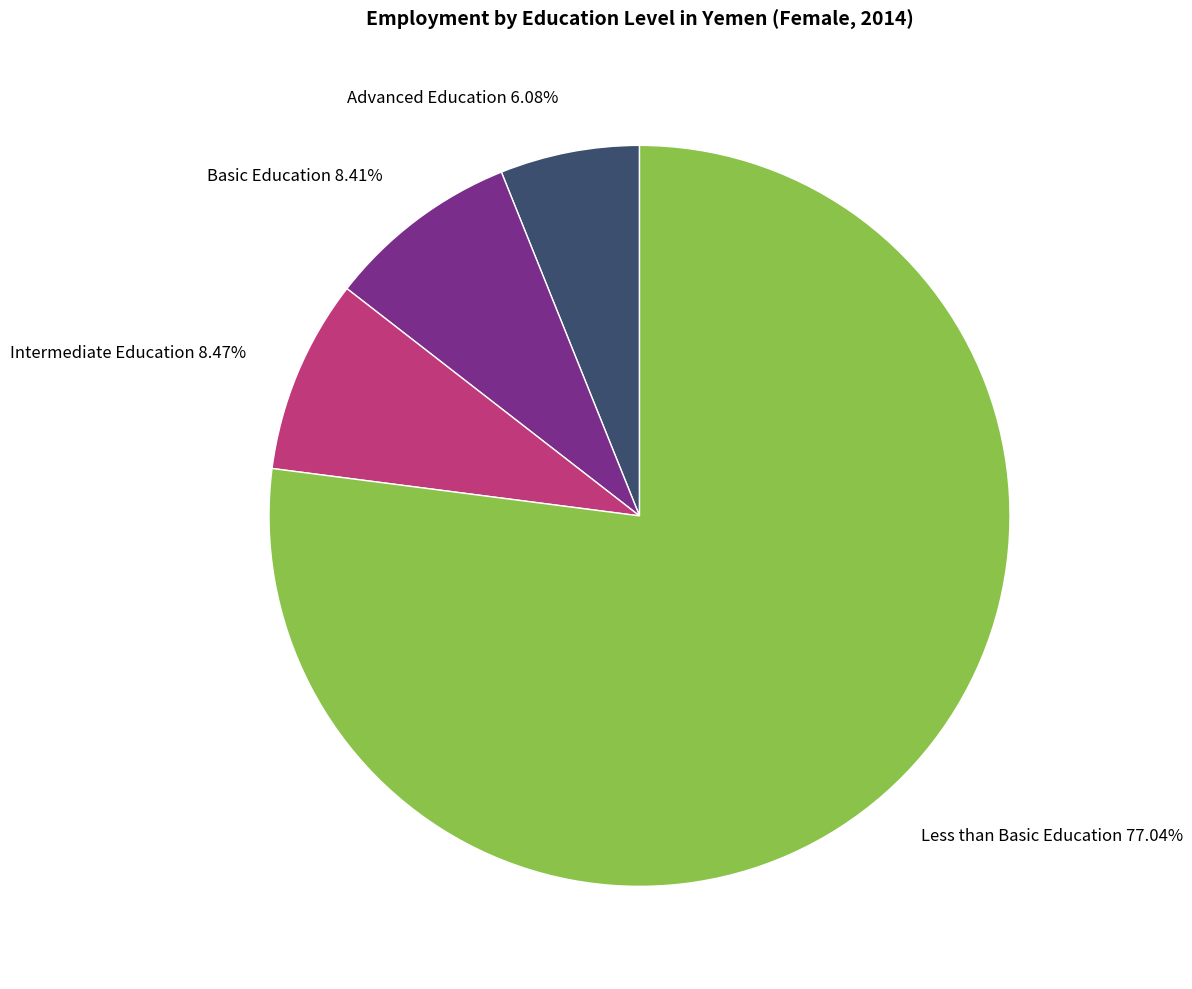

Is the sum of Less than Basic Education and Basic Education greater than half?

Yes